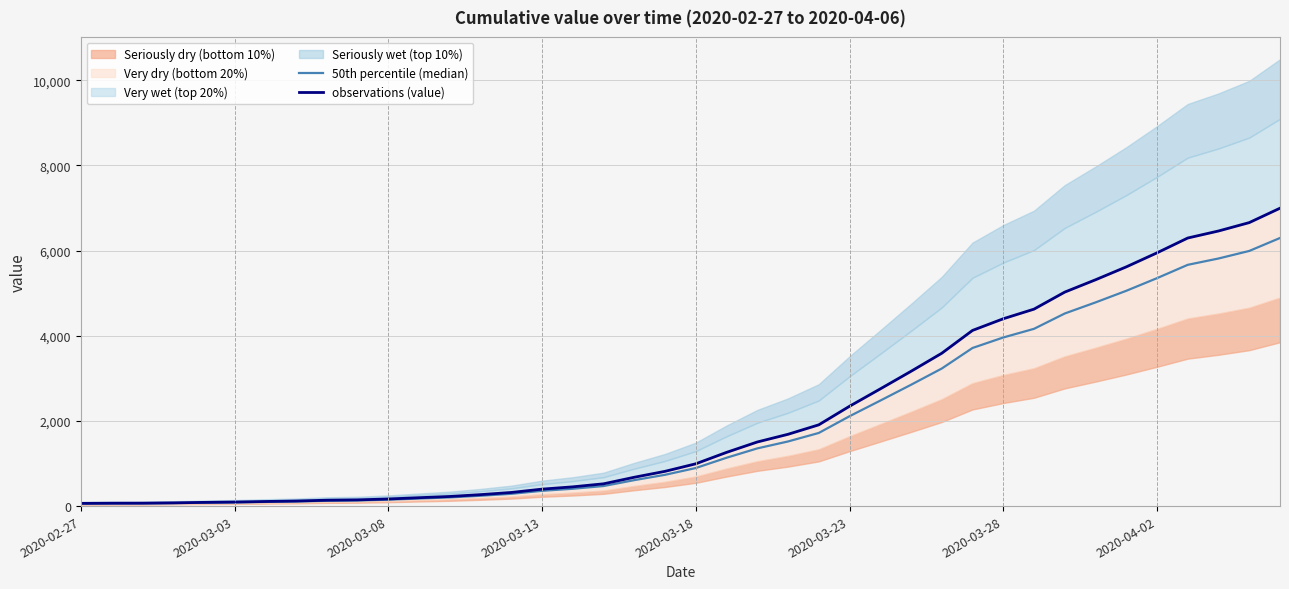

Count the number of categories in the chart.

40